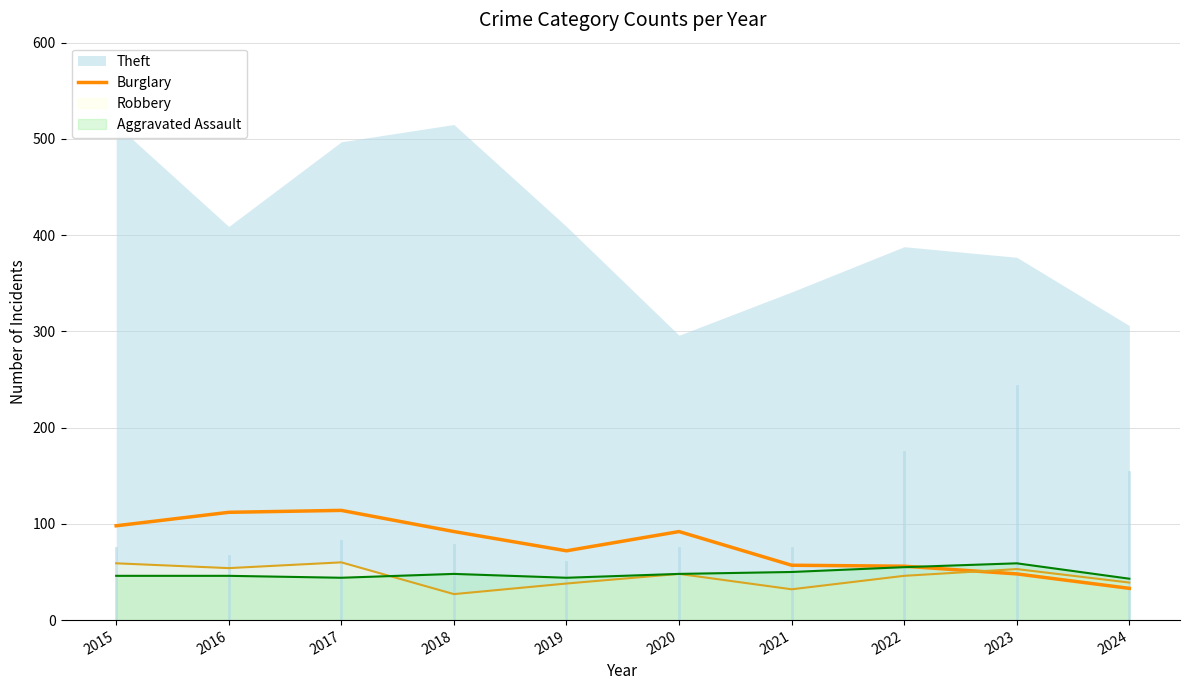

Reading right to left, transcribe all the data shown in this chart.

2024=33	2023=48	2022=56	2021=57	2020=92	2019=72	2018=92	2017=114	2016=112	2015=98